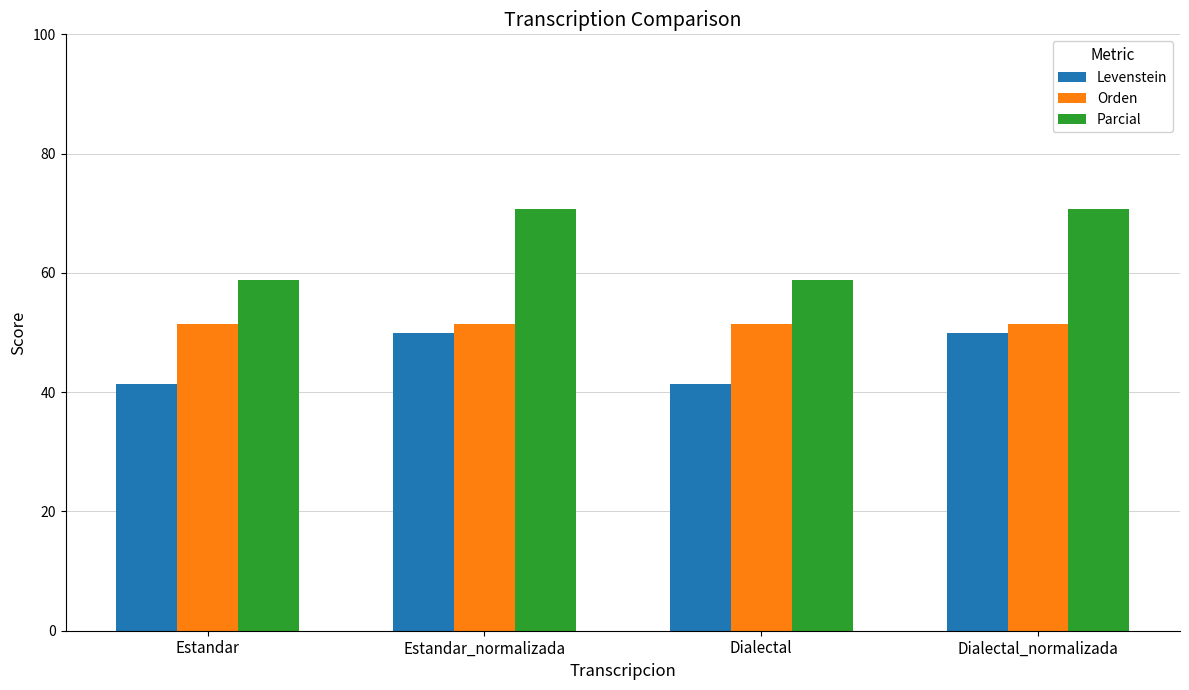

What is the label of the 3rd bar from the left?

Dialectal